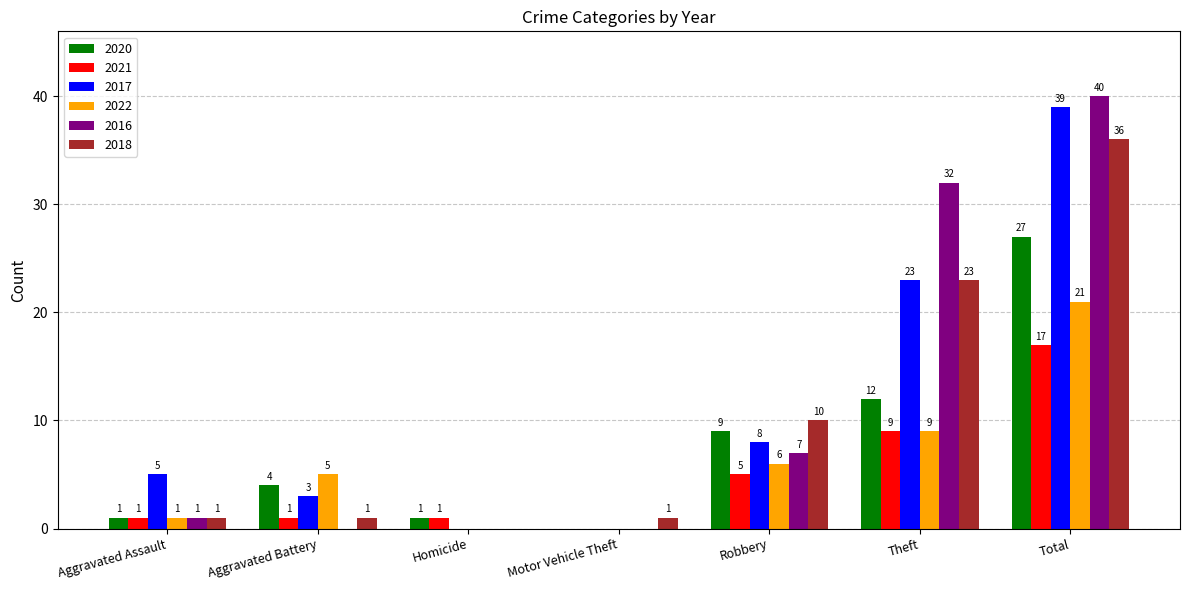

Which series has the largest total across all categories?

2016